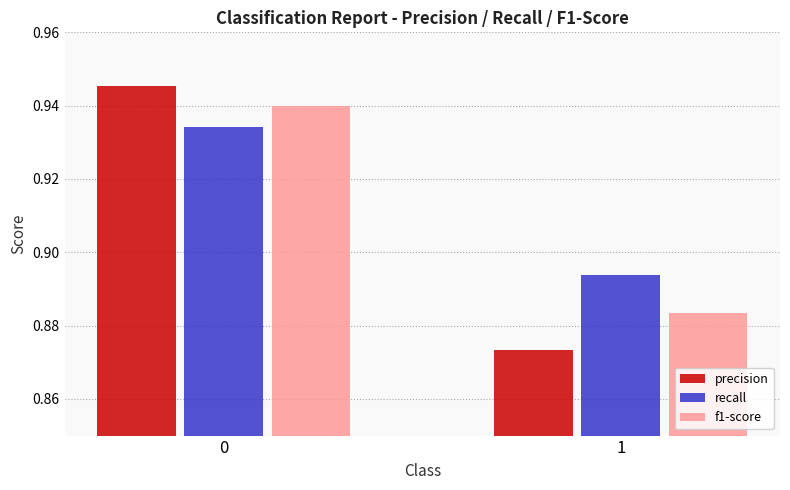

Which category has the lowest value across all series?

1